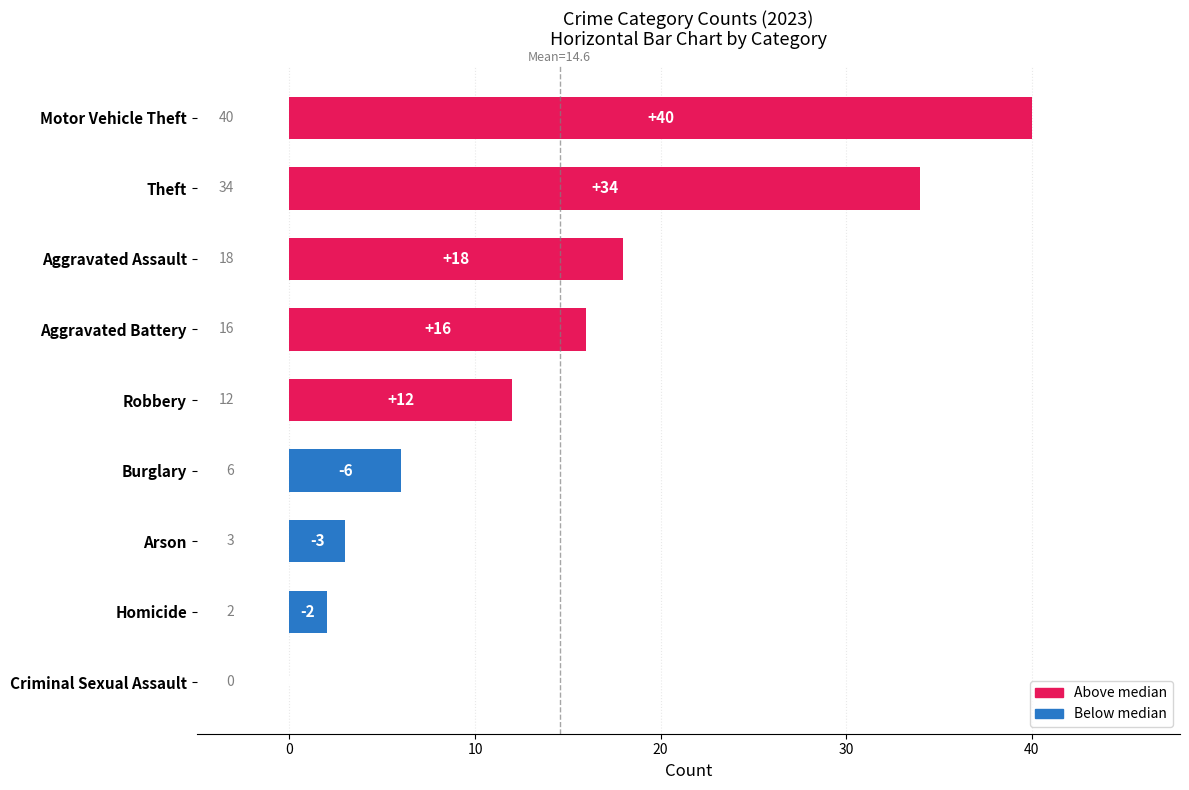

How many bars are there in each group?

5